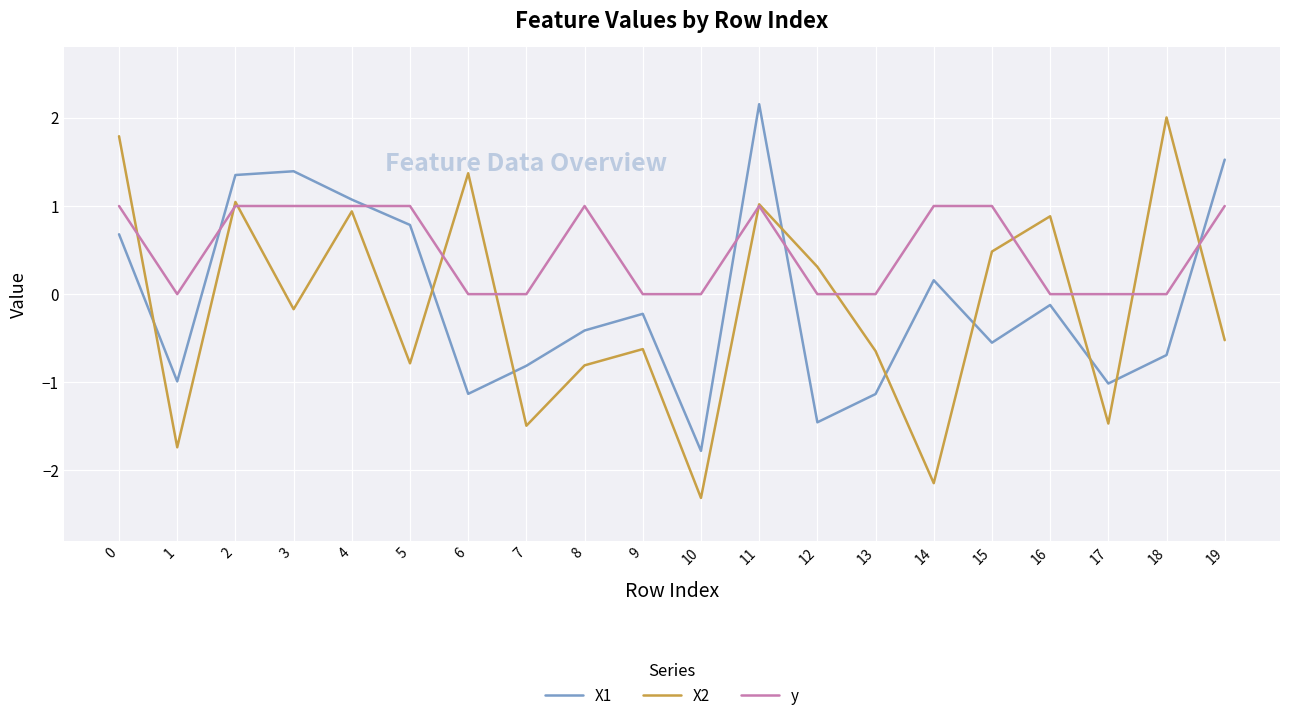

What is the sum of the y values at 14 and 7?

1.0